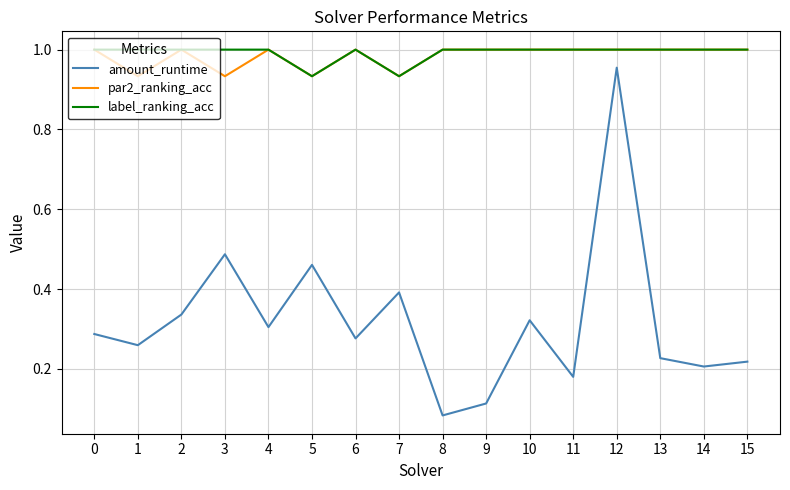

Rank the series at 3 from lowest to highest value.

amount_runtime, par2_ranking_acc, label_ranking_acc